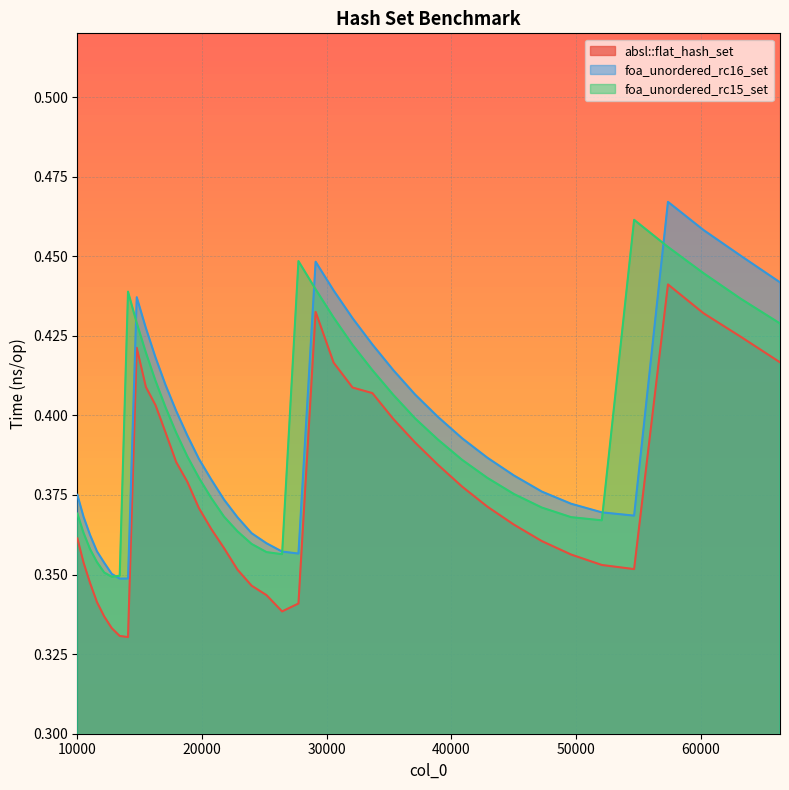

Reading right to left, list all the values displayed in this chart.

absl::flat_hash_set: 66358=0.4	63216=0.4	60223=0.4	57372=0.4	54656=0.4	52069=0.4	49605=0.4	47258=0.4	45022=0.4	42892=0.4	40863=0.4	38930=0.4	37089=0.4	35335=0.4	33664=0.4	32072=0.4	30555=0.4	29110=0.4	27733=0.3	26421=0.3	25171=0.3	23980=0.3	22845=0.4	21764=0.4	20734=0.4	19753=0.4	18818=0.4	17927=0.4	17078=0.4	16269=0.4	15498=0.4	14763=0.4	14063=0.3	13396=0.3	12760=0.3	12154=0.3	11576=0.3	11025=0.3	10500=0.4	10000=0.4
foa_unordered_rc16_set: 66358=0.4	63216=0.5	60223=0.5	57372=0.5	54656=0.4	52069=0.4	49605=0.4	47258=0.4	45022=0.4	42892=0.4	40863=0.4	38930=0.4	37089=0.4	35335=0.4	33664=0.4	32072=0.4	30555=0.4	29110=0.4	27733=0.4	26421=0.4	25171=0.4	23980=0.4	22845=0.4	21764=0.4	20734=0.4	19753=0.4	18818=0.4	17927=0.4	17078=0.4	16269=0.4	15498=0.4	14763=0.4	14063=0.3	13396=0.3	12760=0.4	12154=0.4	11576=0.4	11025=0.4	10500=0.4	10000=0.4
foa_unordered_rc15_set: 66358=0.4	63216=0.4	60223=0.4	57372=0.5	54656=0.5	52069=0.4	49605=0.4	47258=0.4	45022=0.4	42892=0.4	40863=0.4	38930=0.4	37089=0.4	35335=0.4	33664=0.4	32072=0.4	30555=0.4	29110=0.4	27733=0.4	26421=0.4	25171=0.4	23980=0.4	22845=0.4	21764=0.4	20734=0.4	19753=0.4	18818=0.4	17927=0.4	17078=0.4	16269=0.4	15498=0.4	14763=0.4	14063=0.4	13396=0.3	12760=0.3	12154=0.4	11576=0.4	11025=0.4	10500=0.4	10000=0.4